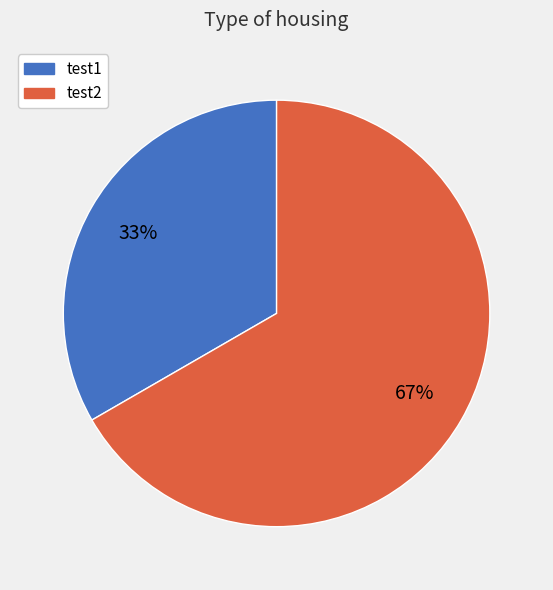

What is the smallest slice in the pie chart?

test1